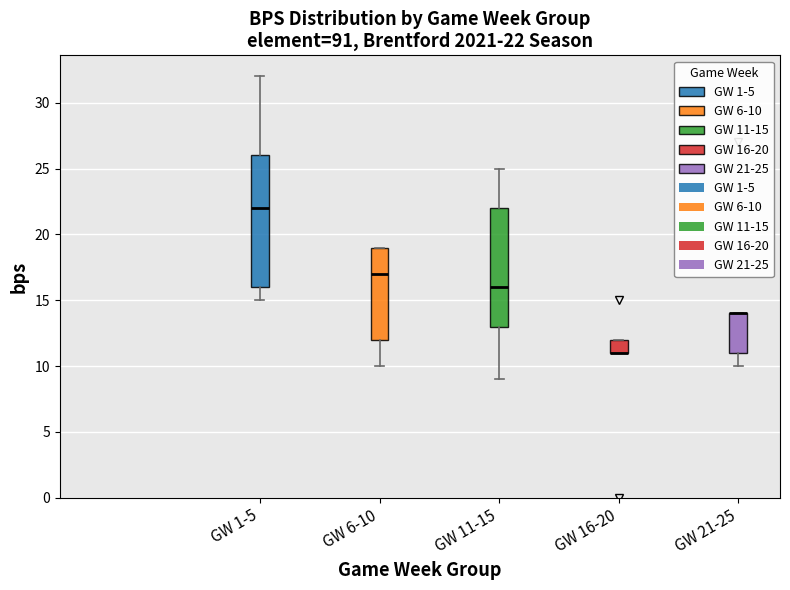

Which box is the tallest, from its lower edge to its upper edge?

GW 1-5